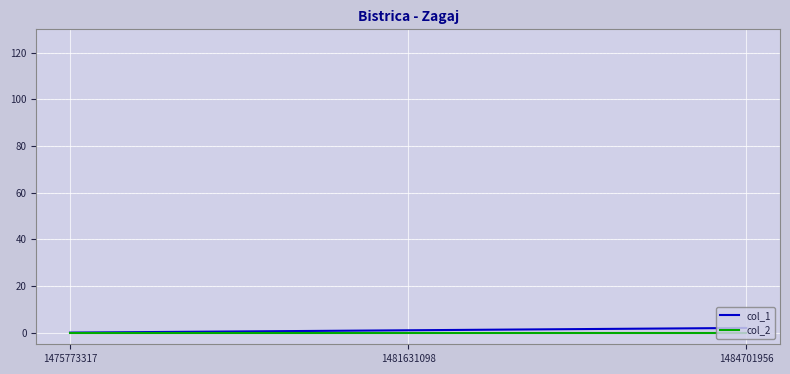

What is the sum of the col_1 values at 1484701956 and 1481631098?

3